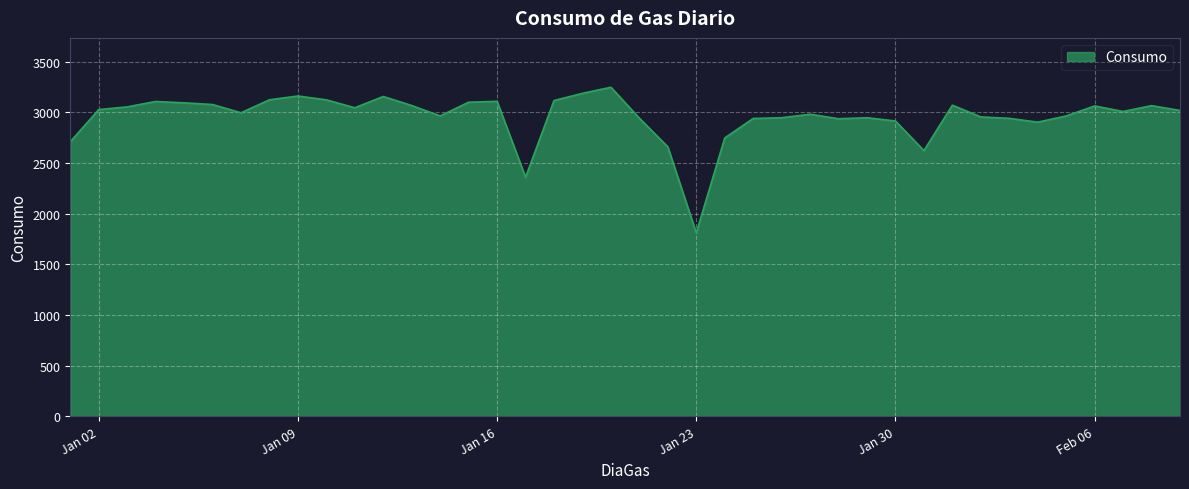

What is the maximum value shown in the chart?

3246.5